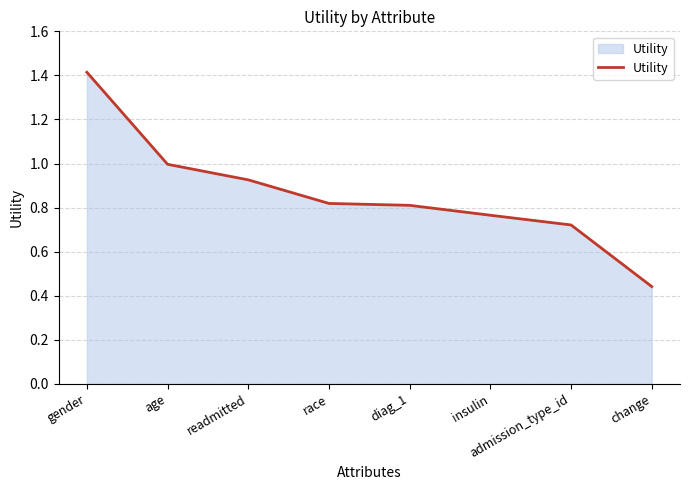

True or false: there are more than 1 points higher than both neighbors.

False